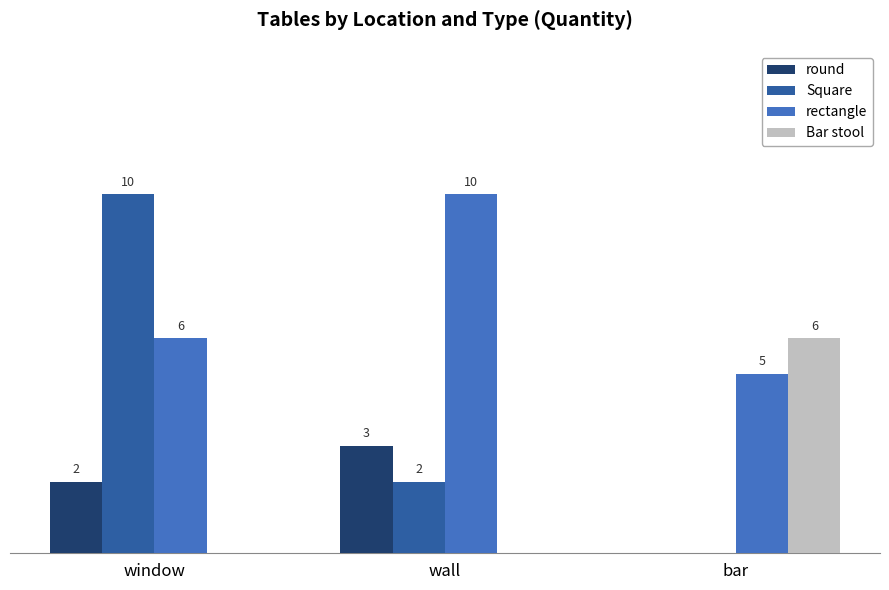

At which label is rectangle closest to 7?

window